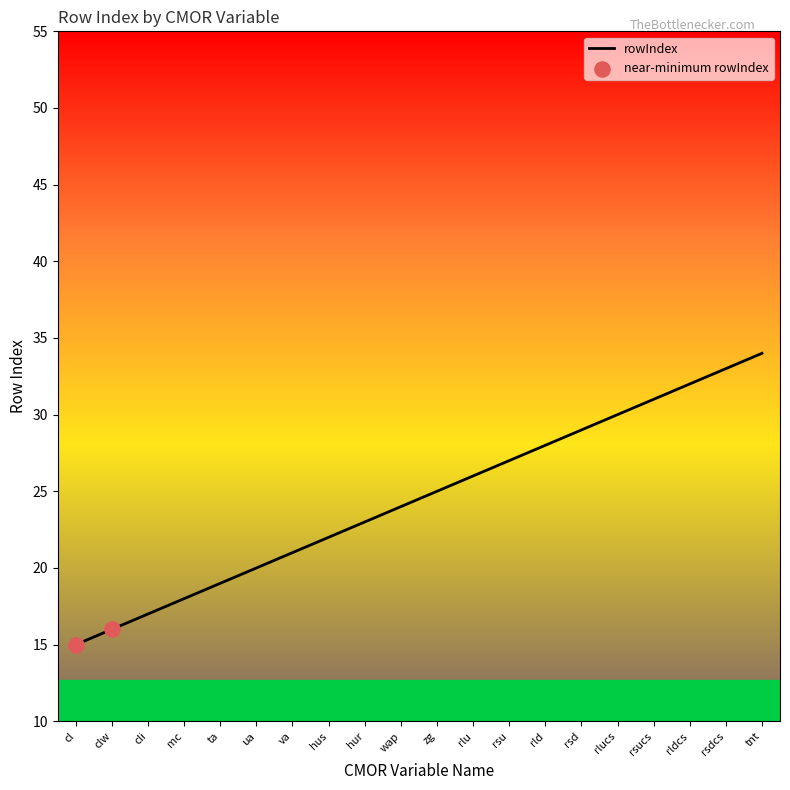

Approximately how many times larger is the value at wap compared to cli?

1.4